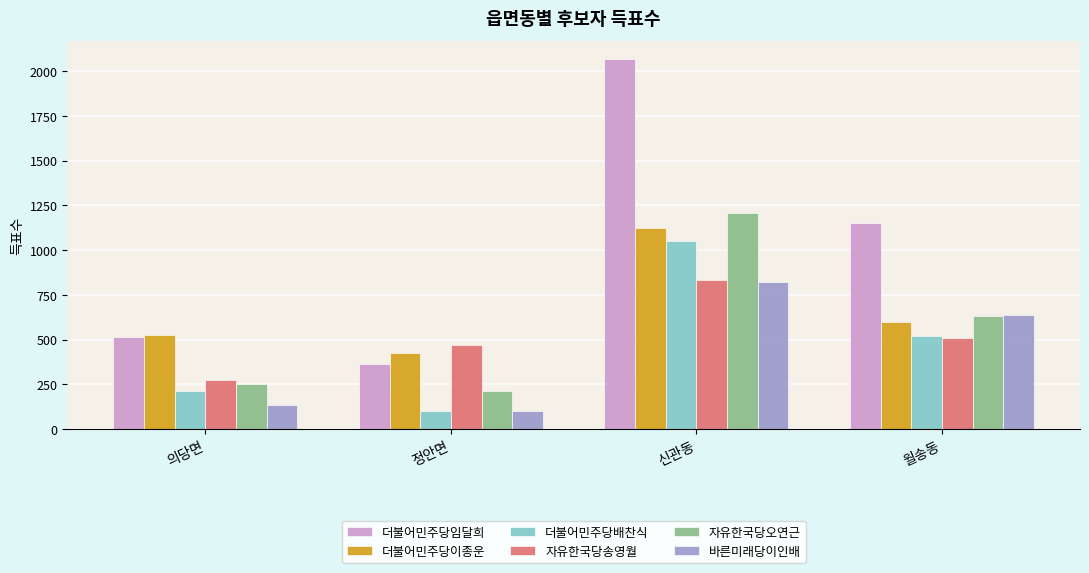

At which label is 더불어민주당임달희 closest to 1216?

월송동